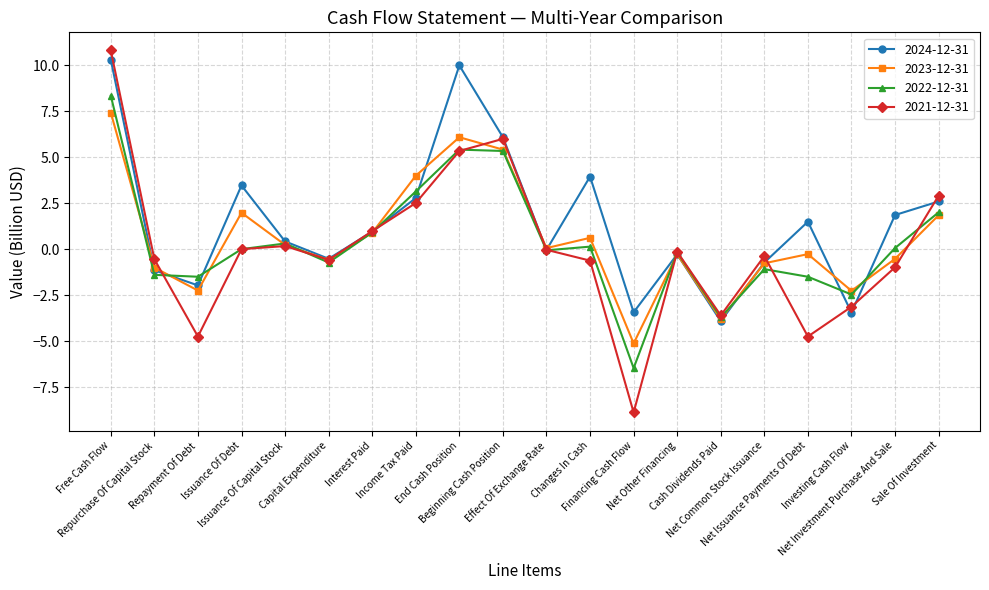

What is the maximum value for 2024-12-31?

10.3